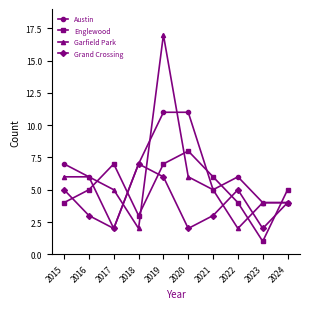

What is the difference between the Garfield Park values at 2016 and 2017?

1